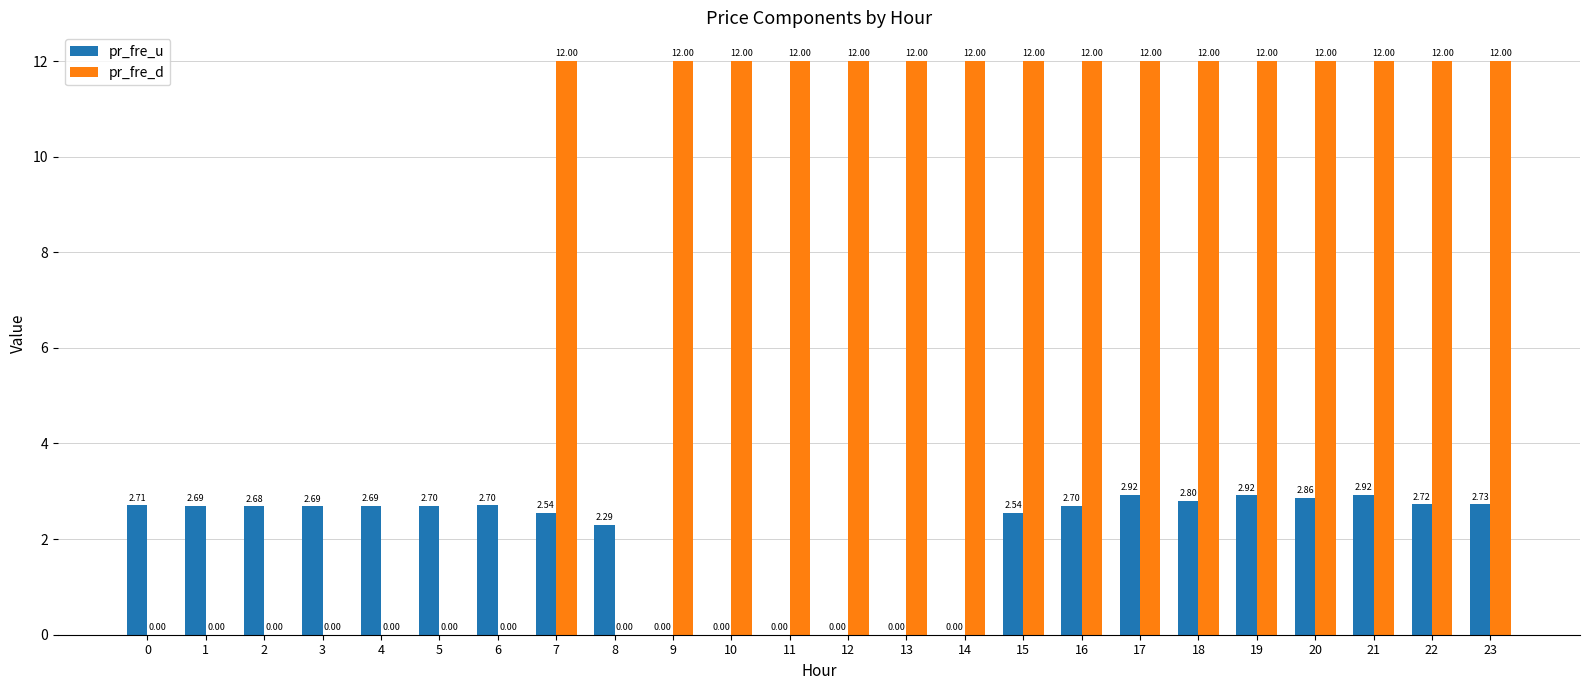

How many values in the pr_fre_u series exceed 2?

18